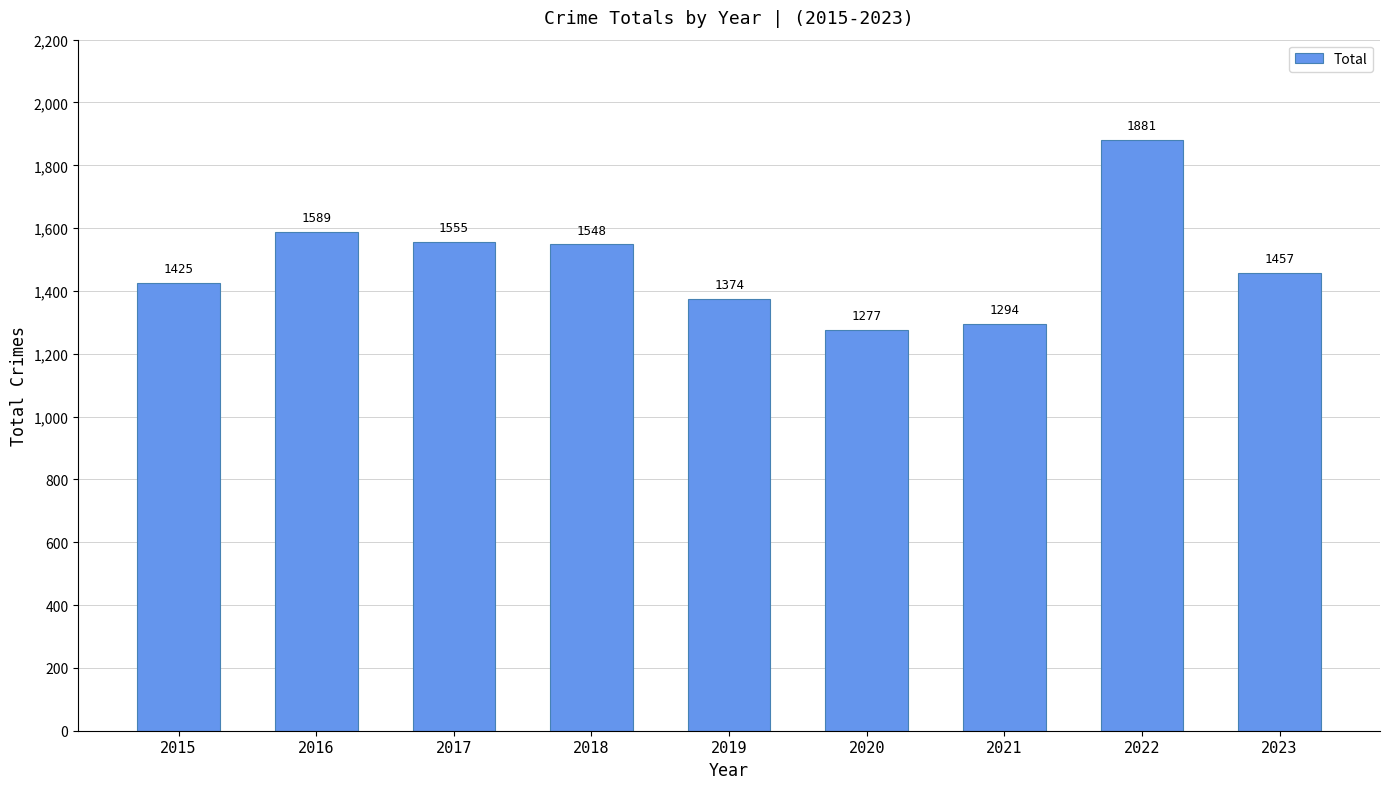

Rank the categories by value from highest to lowest.

2022, 2016, 2017, 2018, 2023, 2015, 2019, 2021, 2020